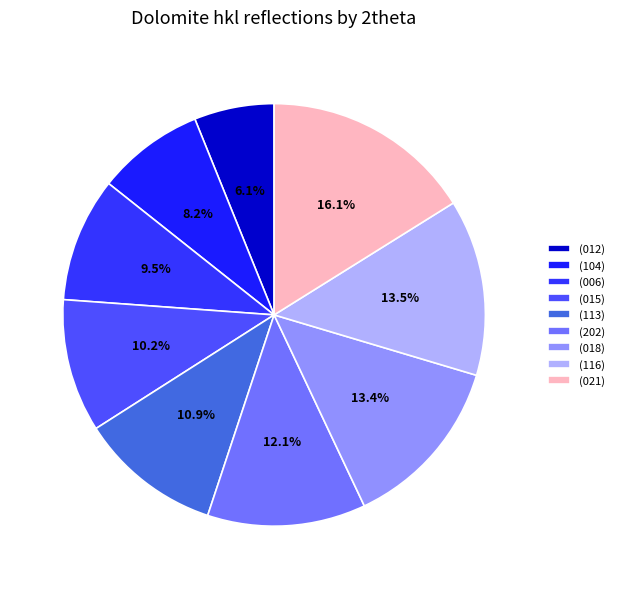

How many slices are in this pie chart?

9